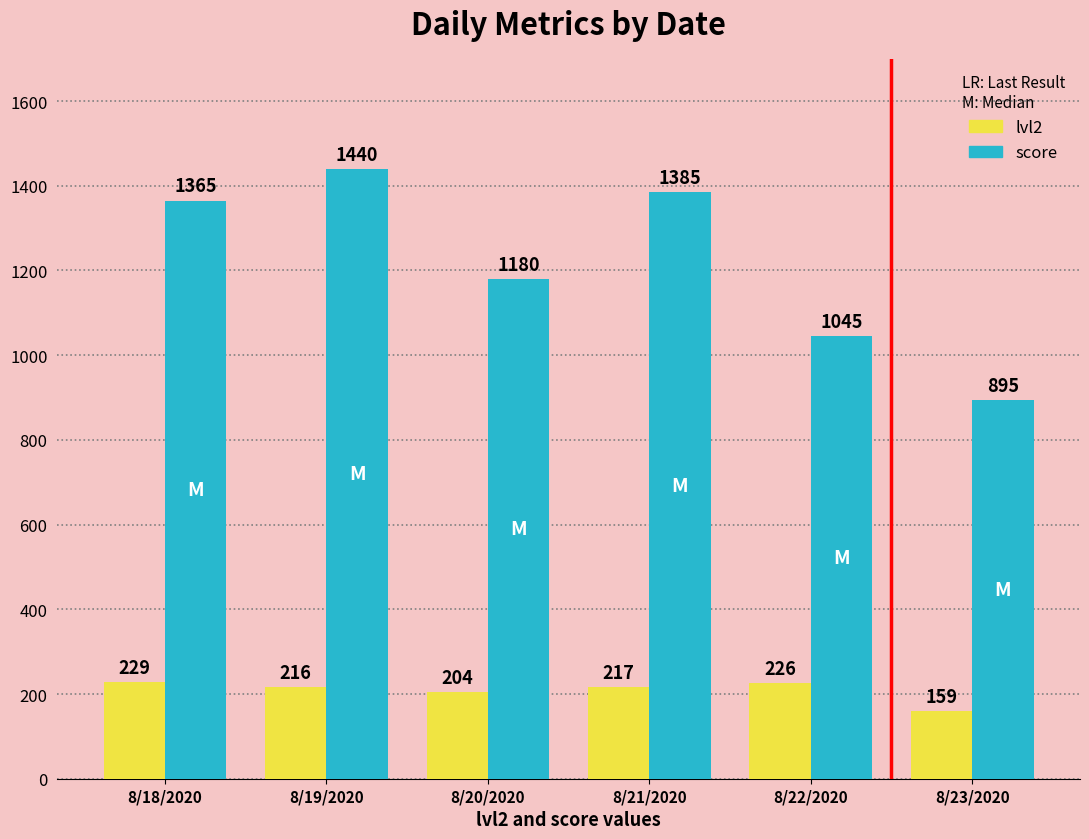

What is the difference between the score values at 8/22/2020 and 8/21/2020?

340